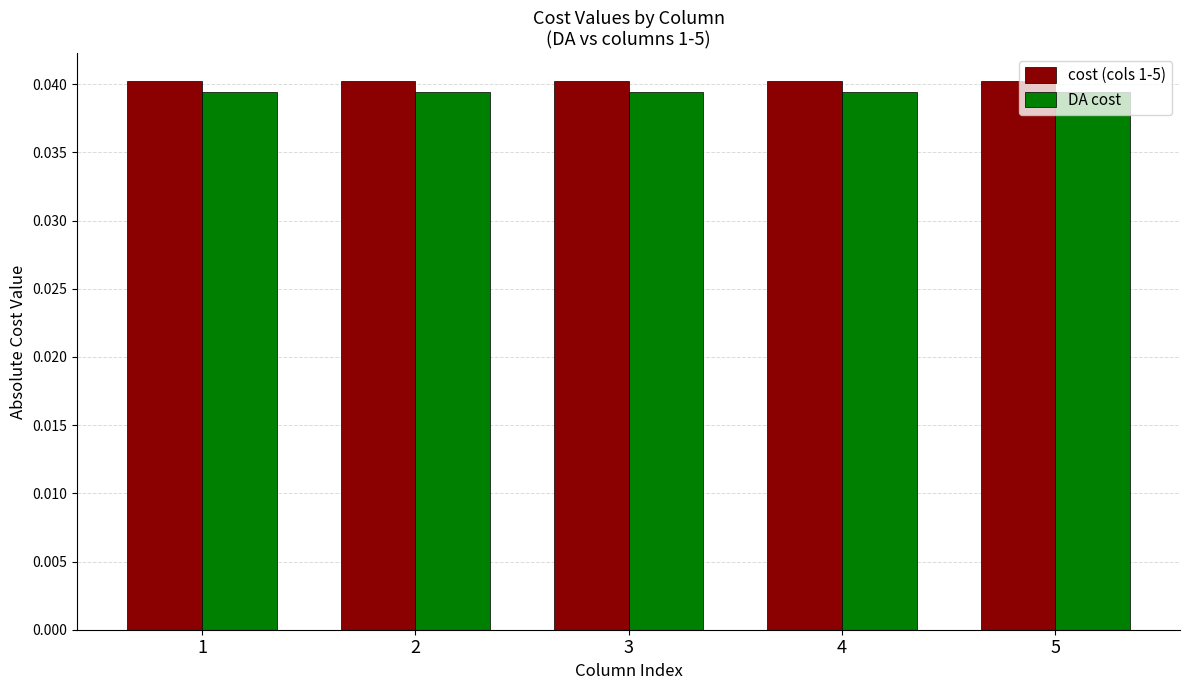

List the series in order of their peak value, highest first.

cost (cols 1-5), DA cost